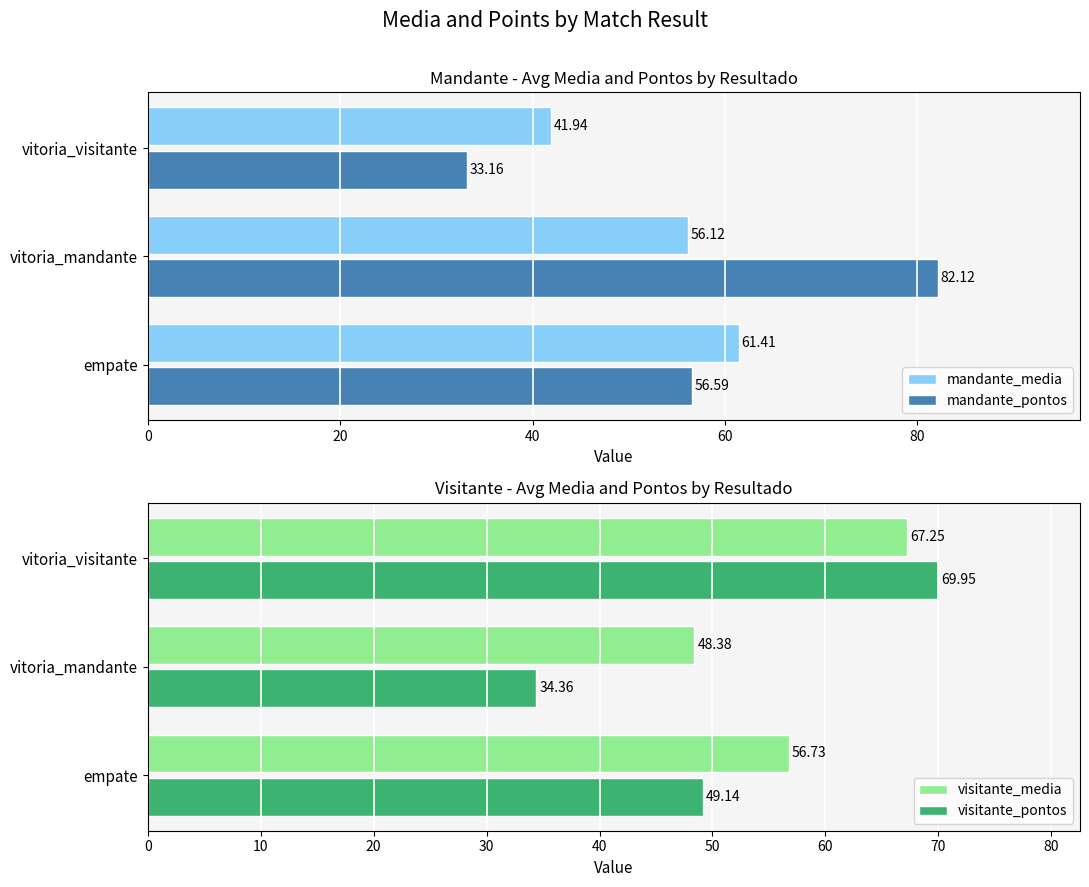

How many groups of bars are there?

3